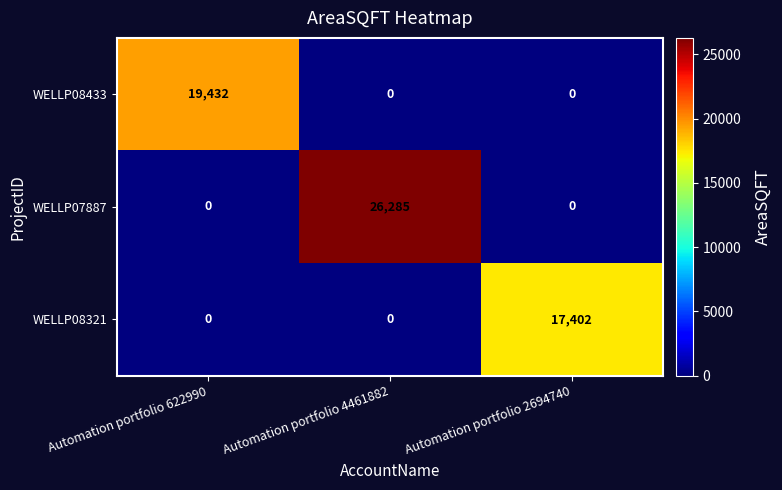

Rank the series by their maximum value, from highest to lowest.

WELLP07887, WELLP08433, WELLP08321